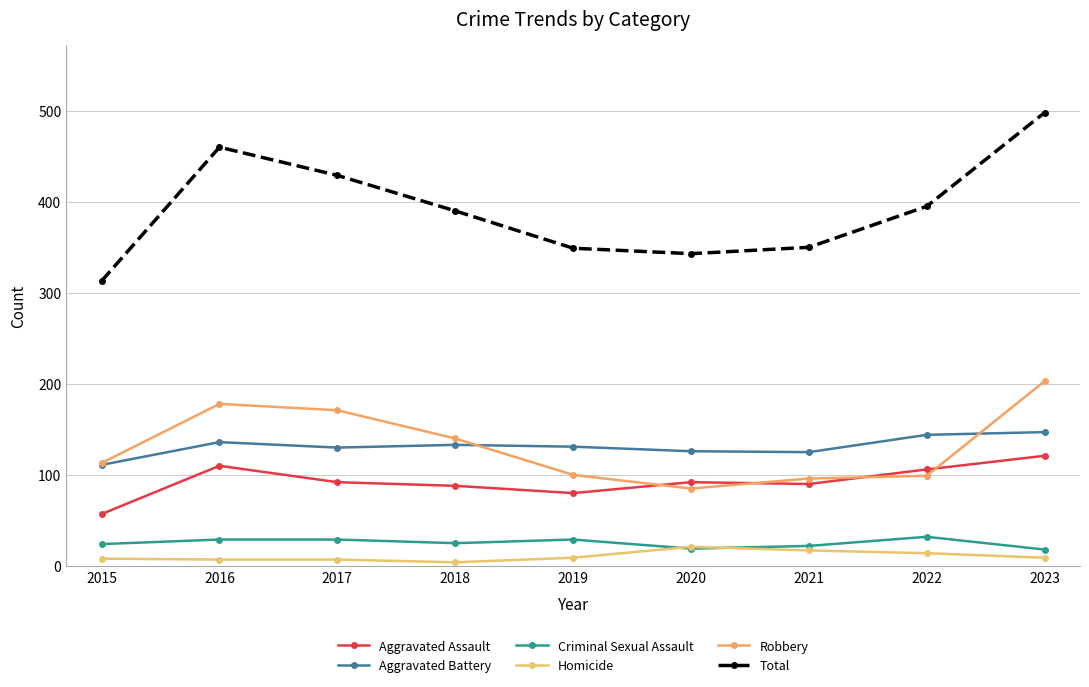

What is the minimum value for Aggravated Battery?

111